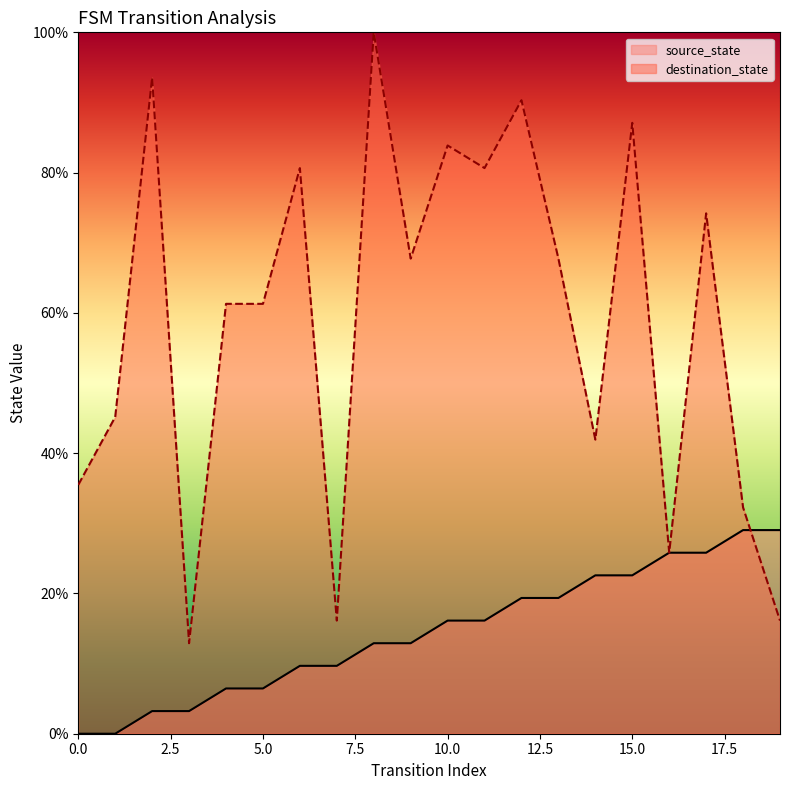

True or false: destination_state has more than 1 interior local peaks.

True